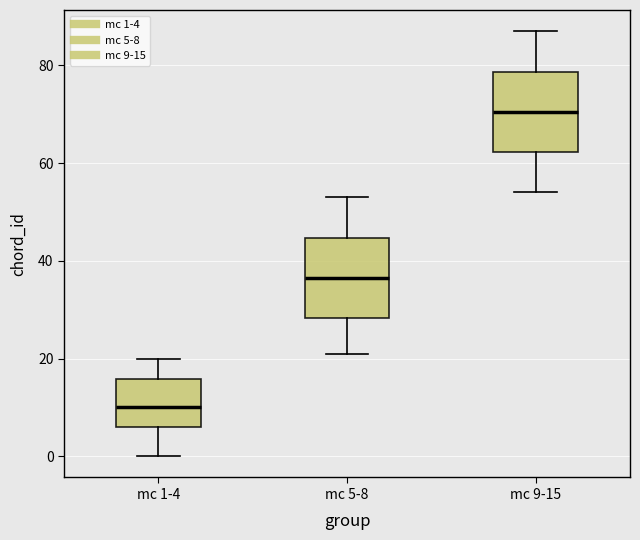

Reading left to right, read every box against the y-axis: the position of its median line, the range the box covers, and the ends of its whiskers. The values are not printed on the chart, so give them approximately, as read against the axis.

mc 1-4: median 10, box 6 to 16, whiskers 0 to 20
mc 5-8: median 36, box 28 to 44, whiskers 22 to 54
mc 9-15: median 70, box 62 to 78, whiskers 54 to 88